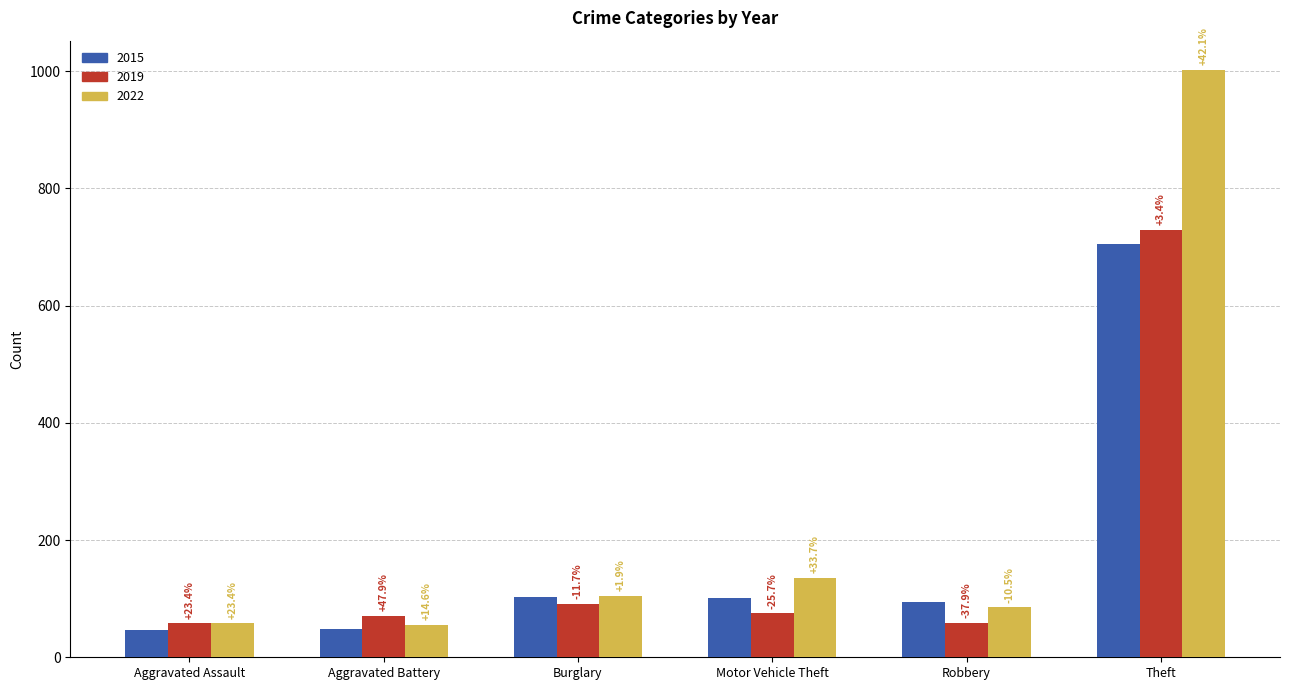

What position from the left is Theft?

6